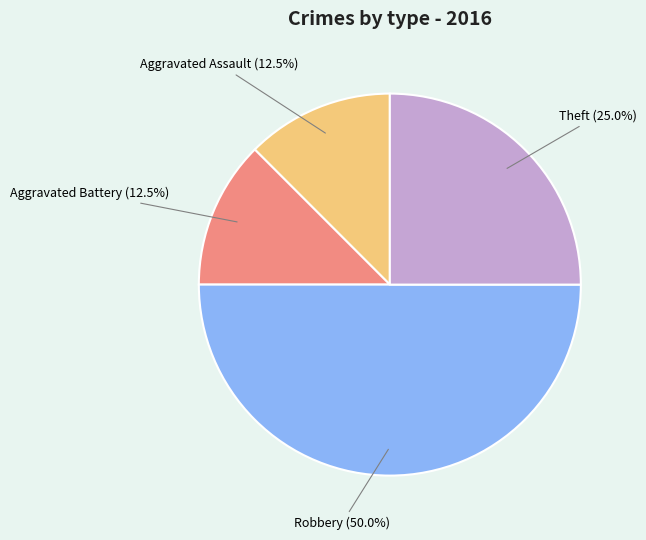

Between Aggravated Battery and Theft, which is larger?

Theft